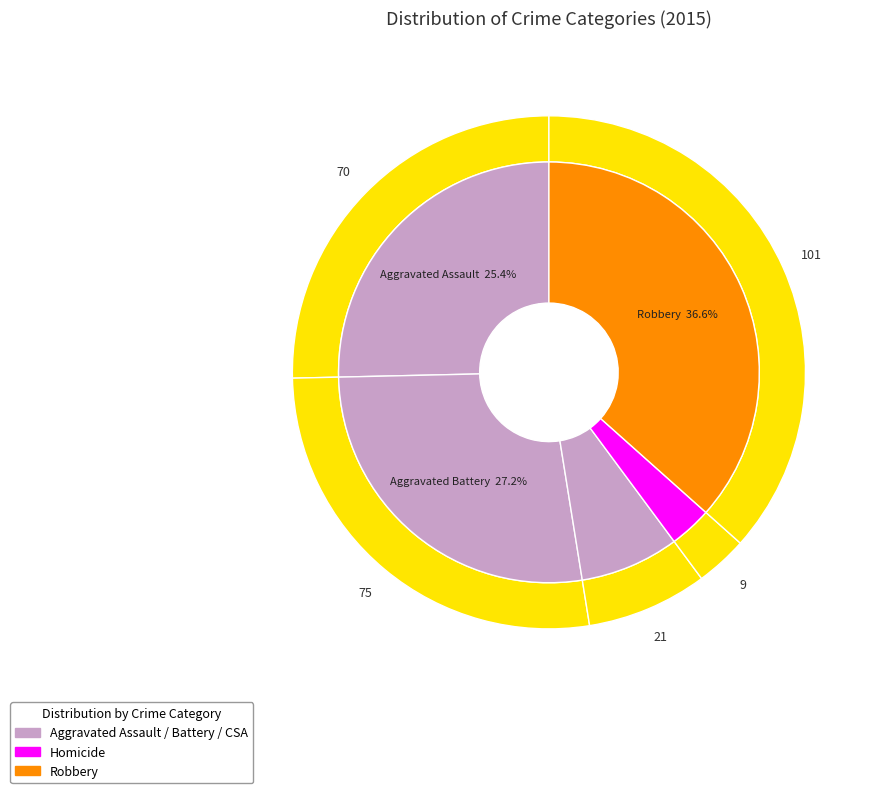

What is the largest slice in the pie chart?

Robbery